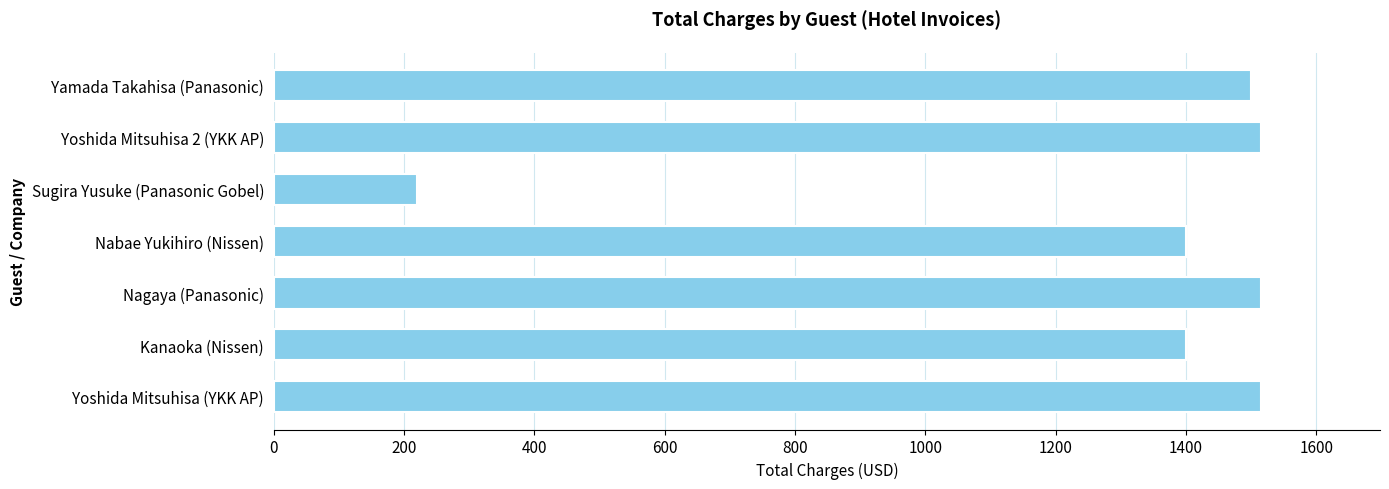

What is the greatest value displayed?

1516